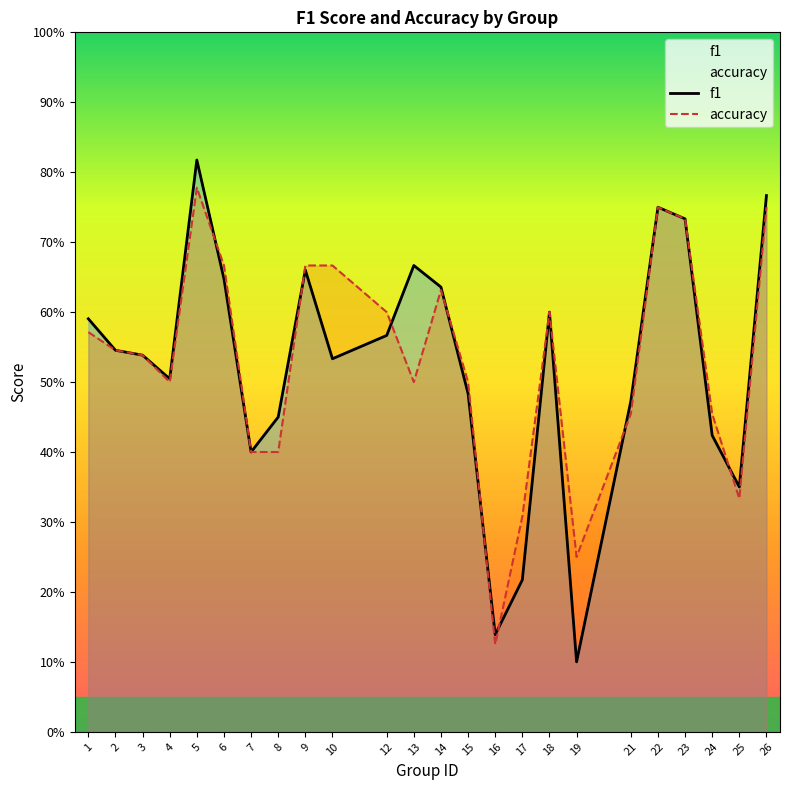

Rank the series by their maximum value, from highest to lowest.

f1, accuracy